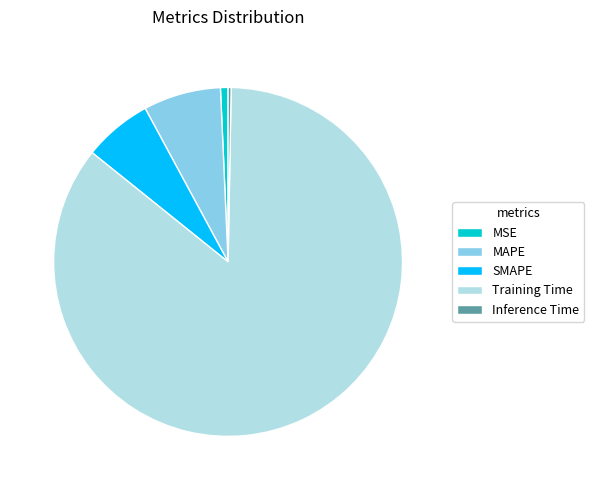

How many segments does this pie chart have?

5